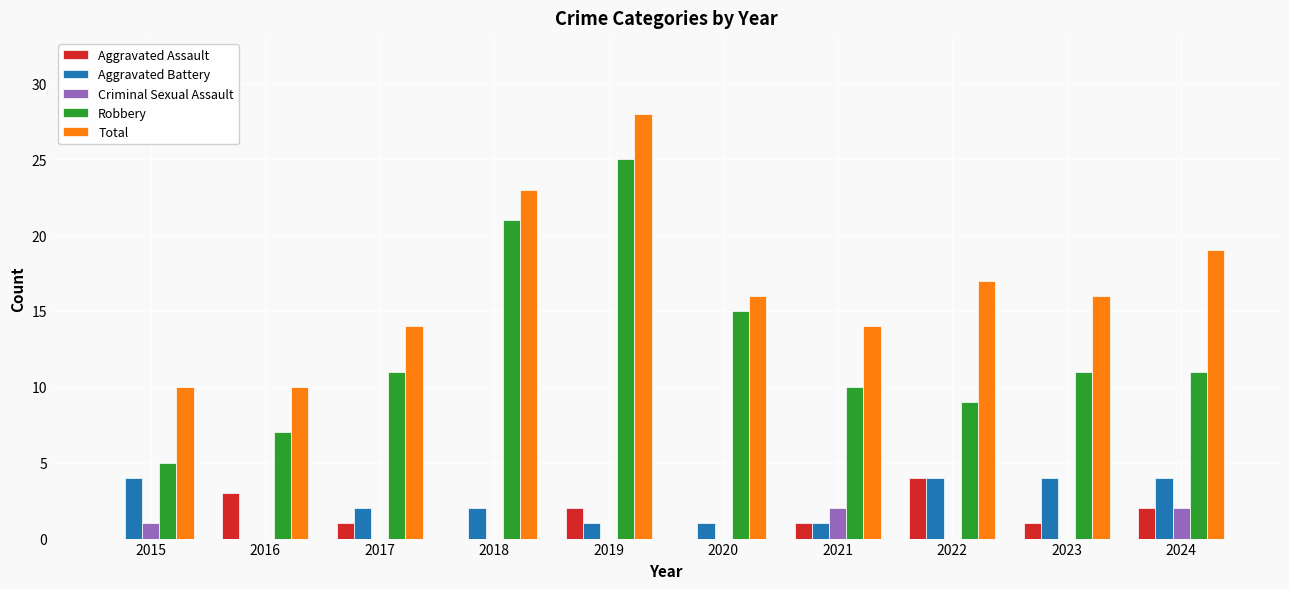

The value of Criminal Sexual Assault at 2021 is 2. True or false?

True